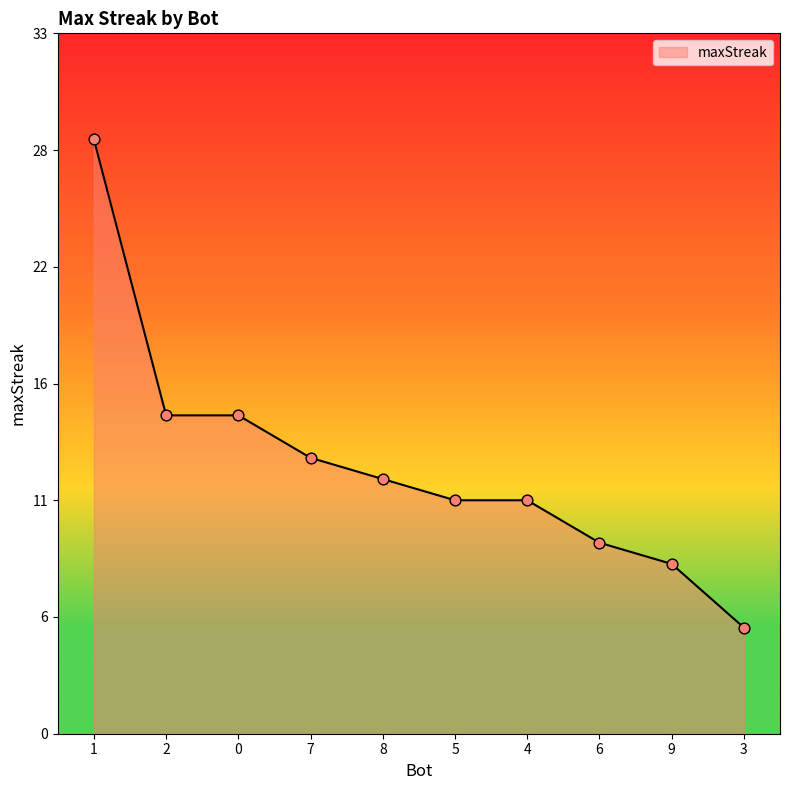

Is this an area chart (filled region under the line)?

Yes